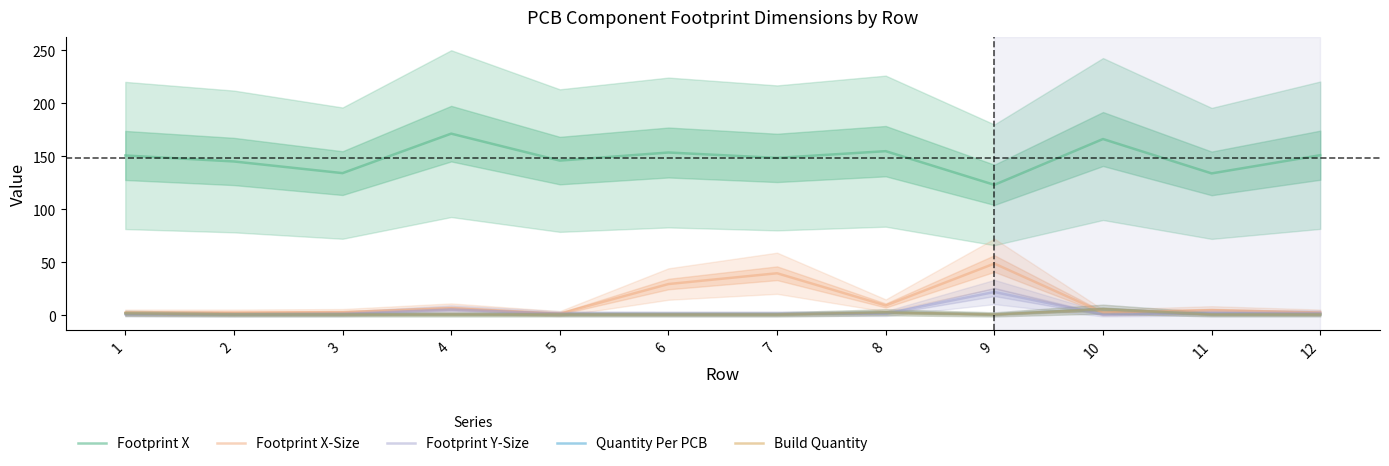

How many interior local peaks does the Footprint X-Size series have?

4